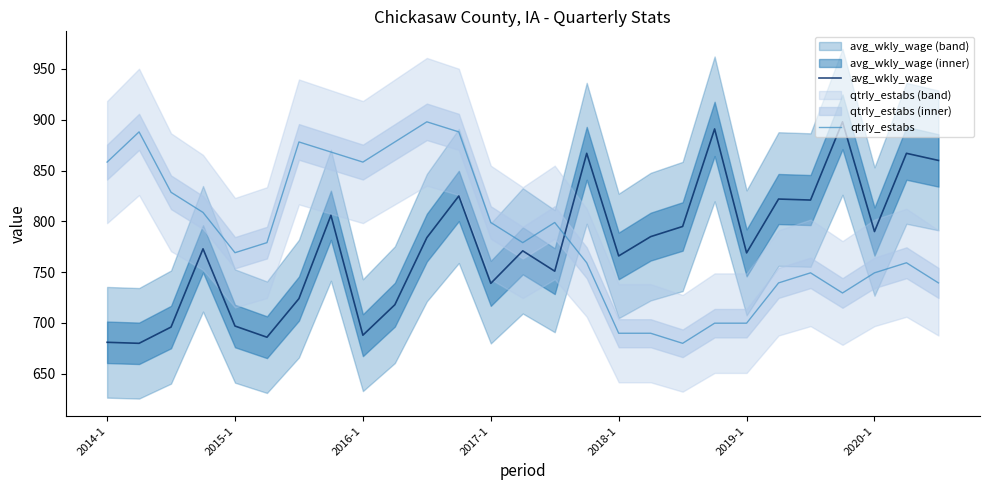

What is the difference between the second highest and minimum values in the avg_wkly_wage series?

211.0